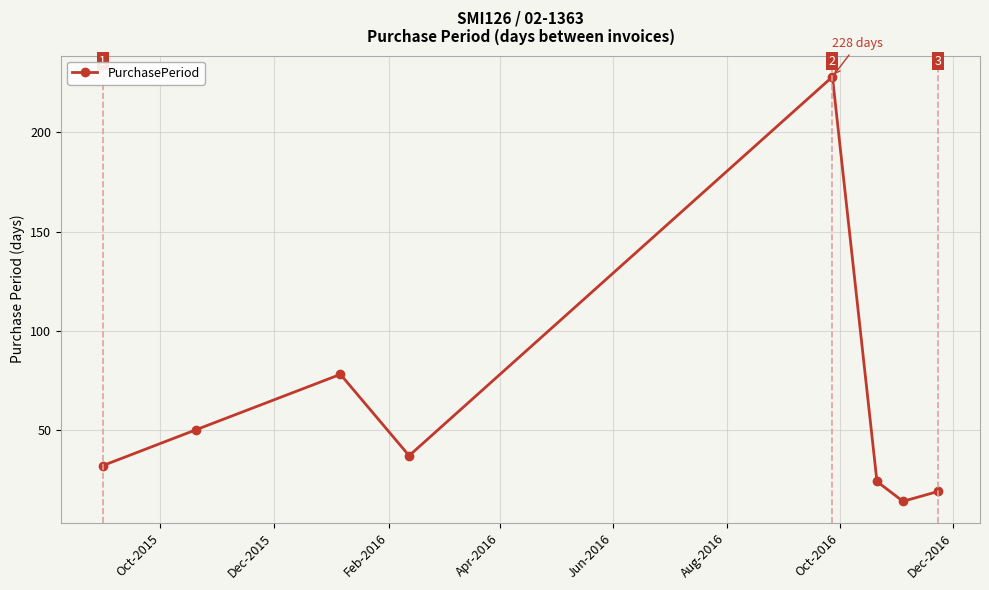

What is the average value?

60